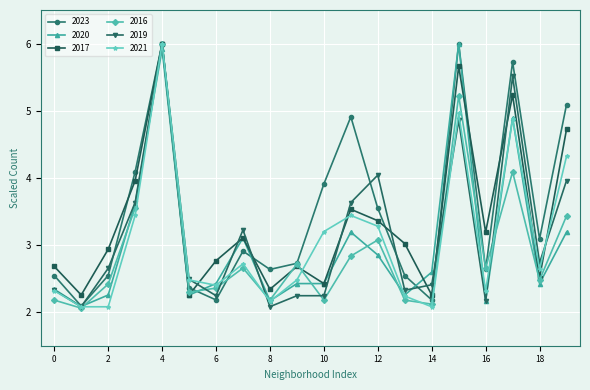

What is the average value of the 2021 series?

3.1